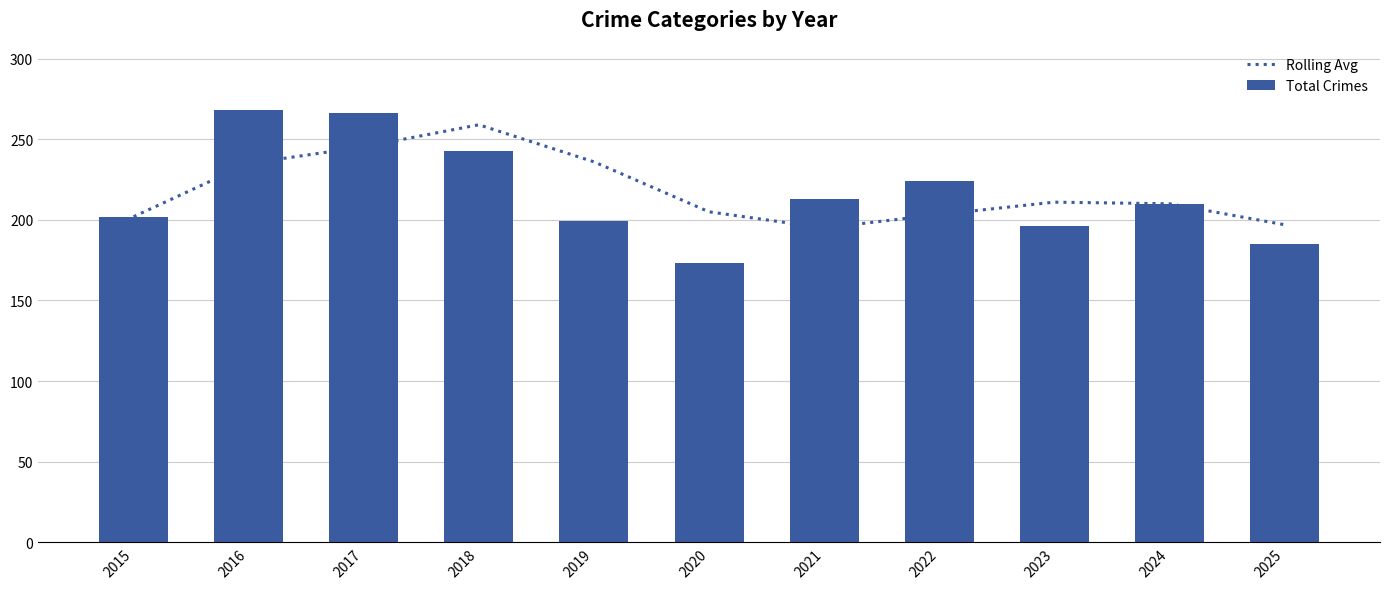

The value of Total Crimes at 2018 is 100.7. True or false?

False